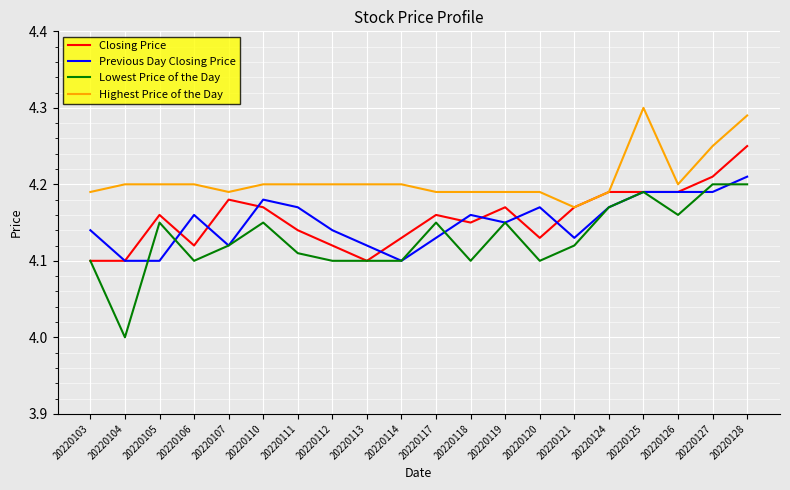

Is the value of Previous Day Closing Price at 20220126 greater than the value of Highest Price of the Day at 20220113?

No